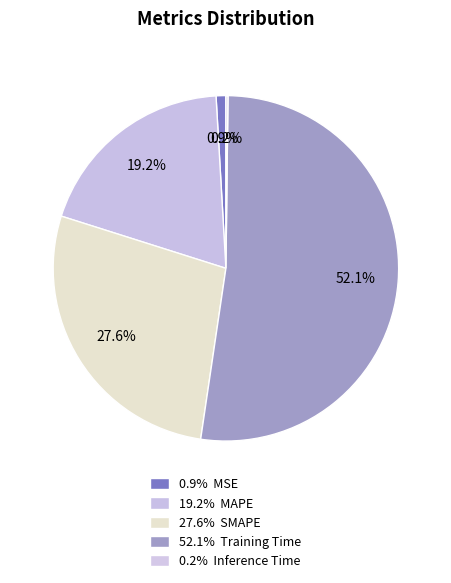

Which slice is the largest?

Training Time